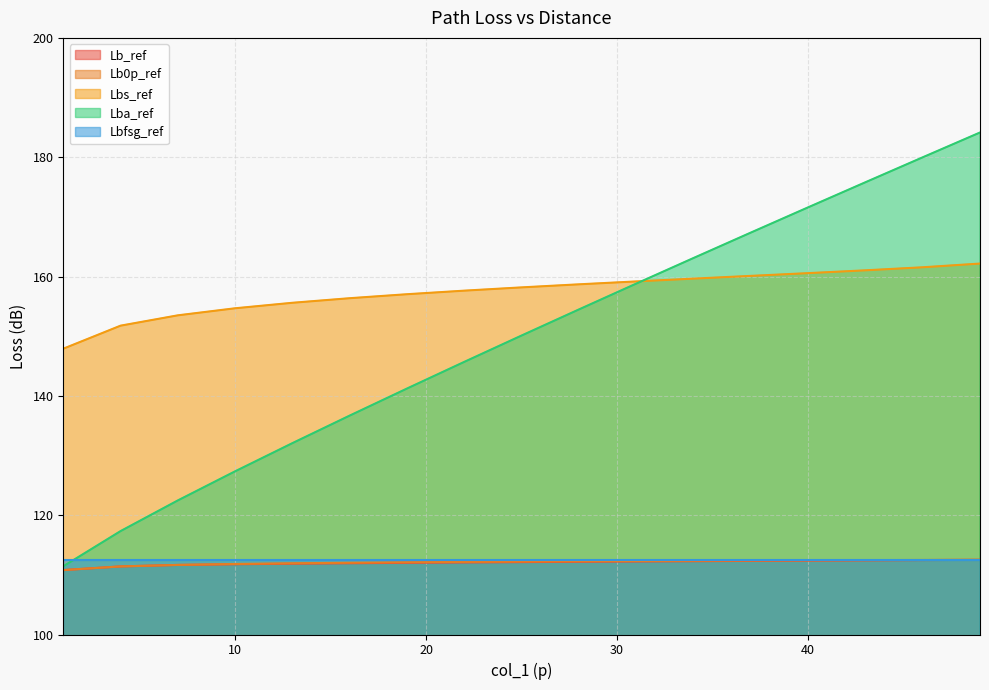

At how many categories does at least one series exceed 136?

17